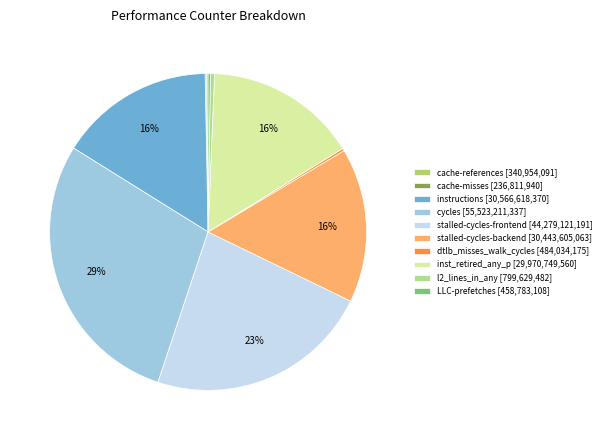

What is the largest slice in the pie chart?

cycles